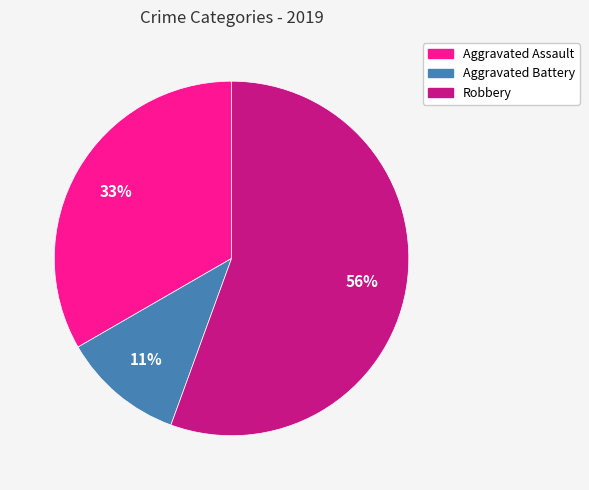

Which category has the smallest portion of the pie?

Aggravated Battery